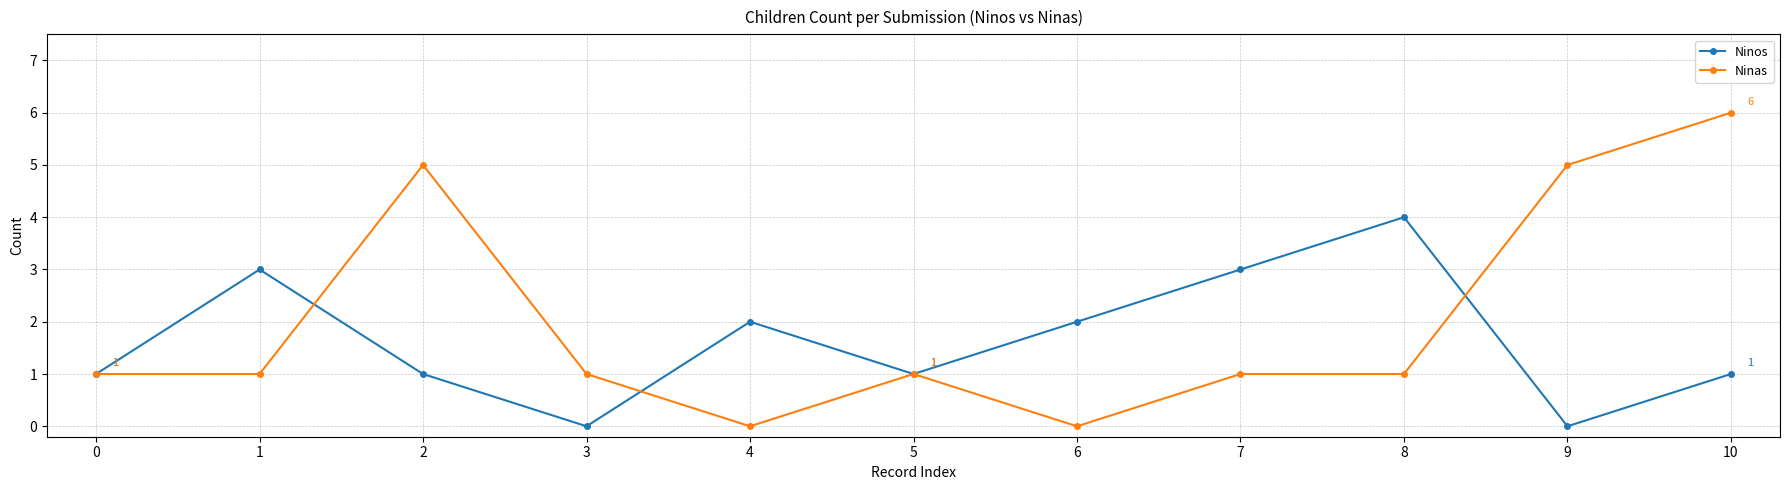

Reading left to right, list all the values displayed in this chart.

Ninos: 1	3	1	0	2	1	2	3	4	0	1
Ninas: 1	1	5	1	0	1	0	1	1	5	6